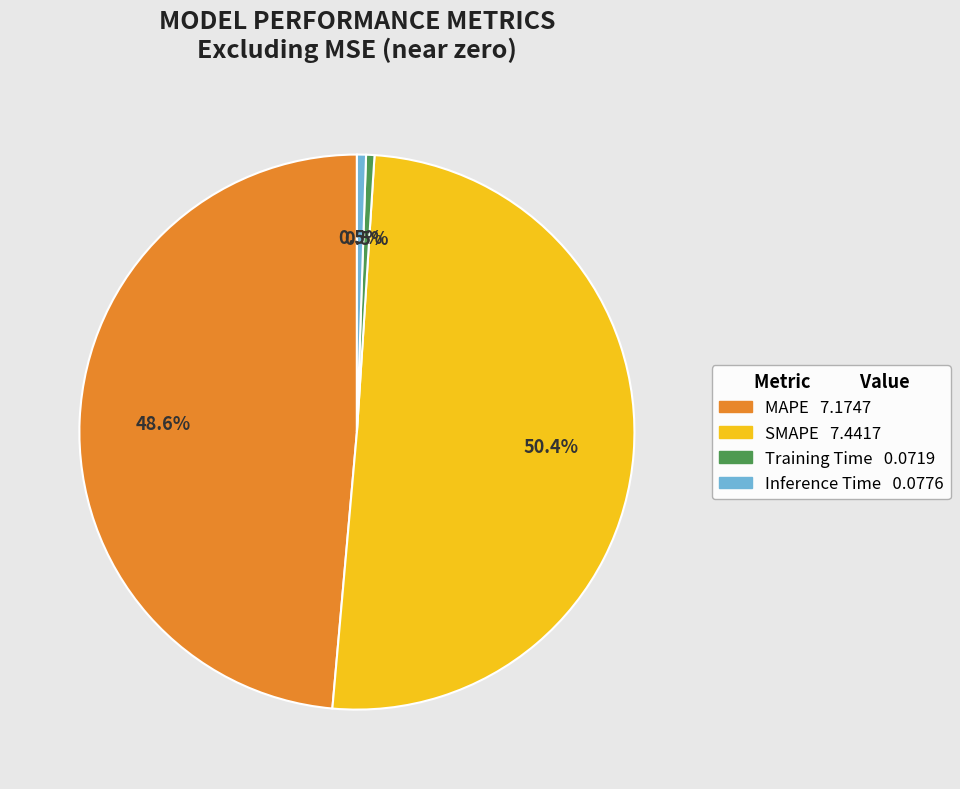

Between Training Time and MAPE, which is larger?

MAPE